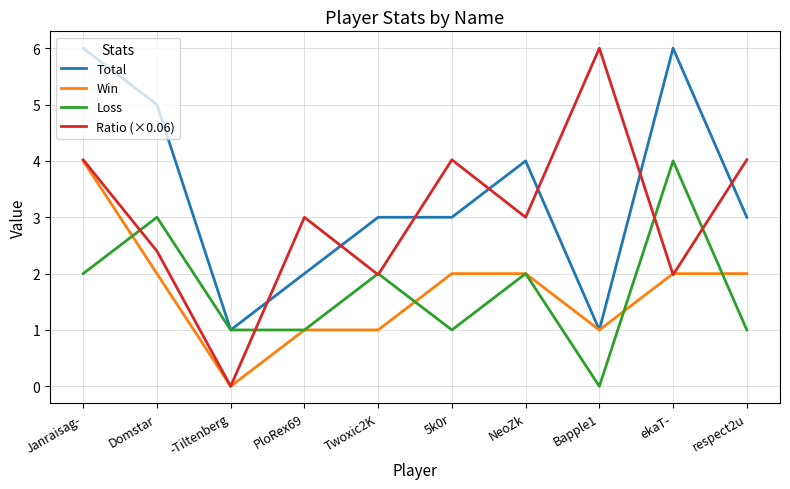

True or false: Win has a value of 0.9 at respect2u.

False